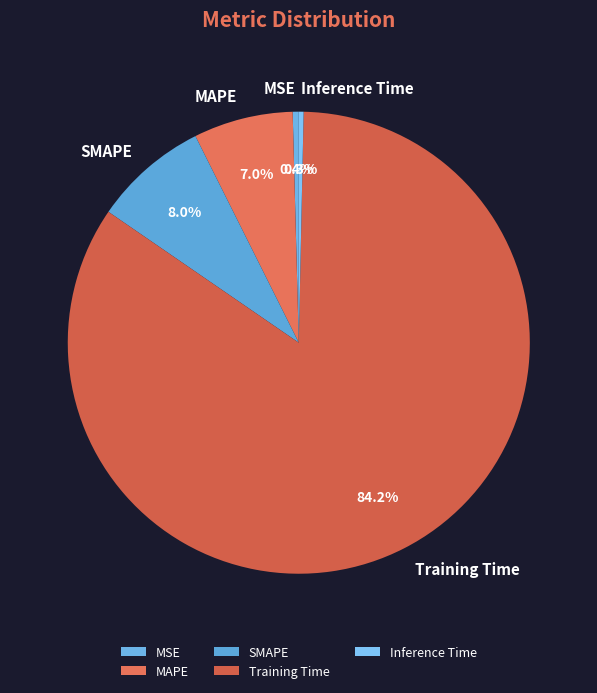

Is there any slice that represents more than half of the pie?

Yes